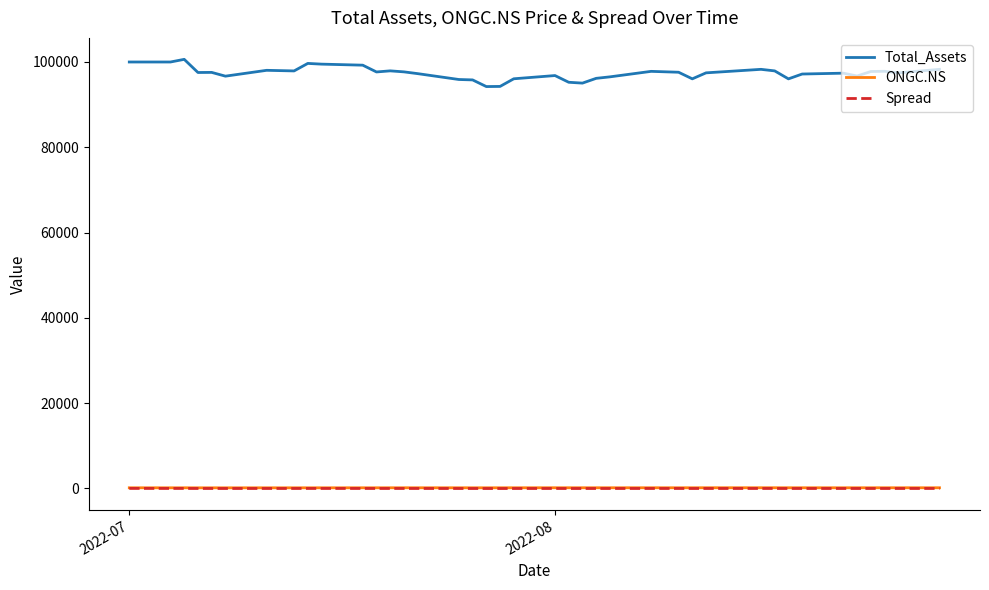

What is the minimum value for ONGC.NS?

120.9